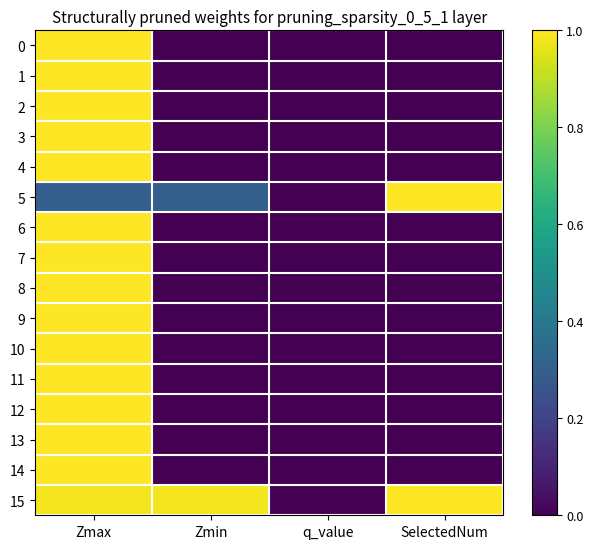

At Zmin, list the series in order from largest to smallest.

15, 5, 0, 1, 2, 3, 4, 6, 7, 8, 9, 10, 11, 12, 13, 14